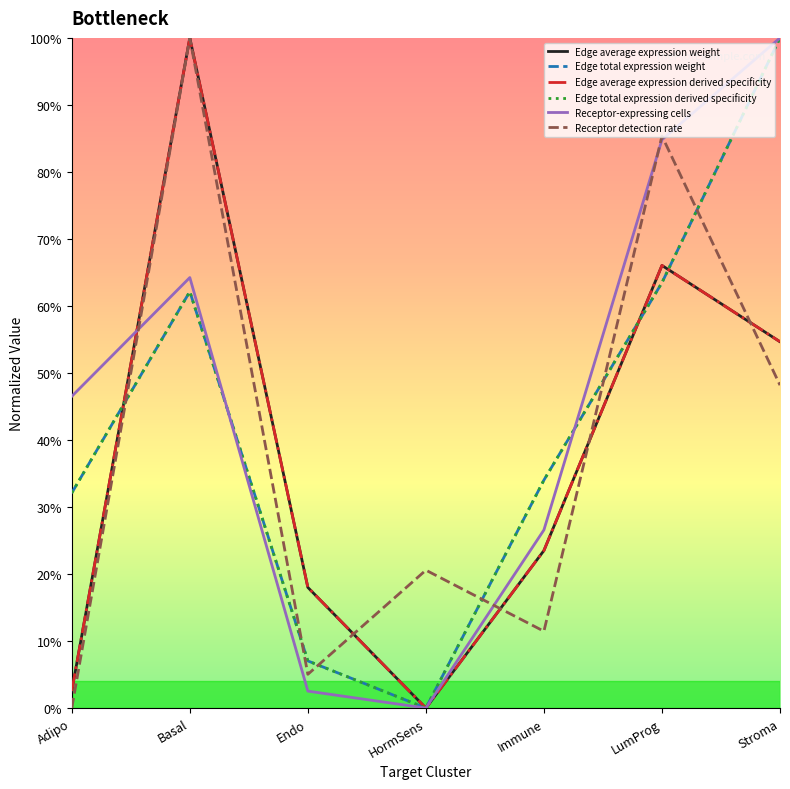

What is the sum of all Receptor-expressing cells values?

324.7